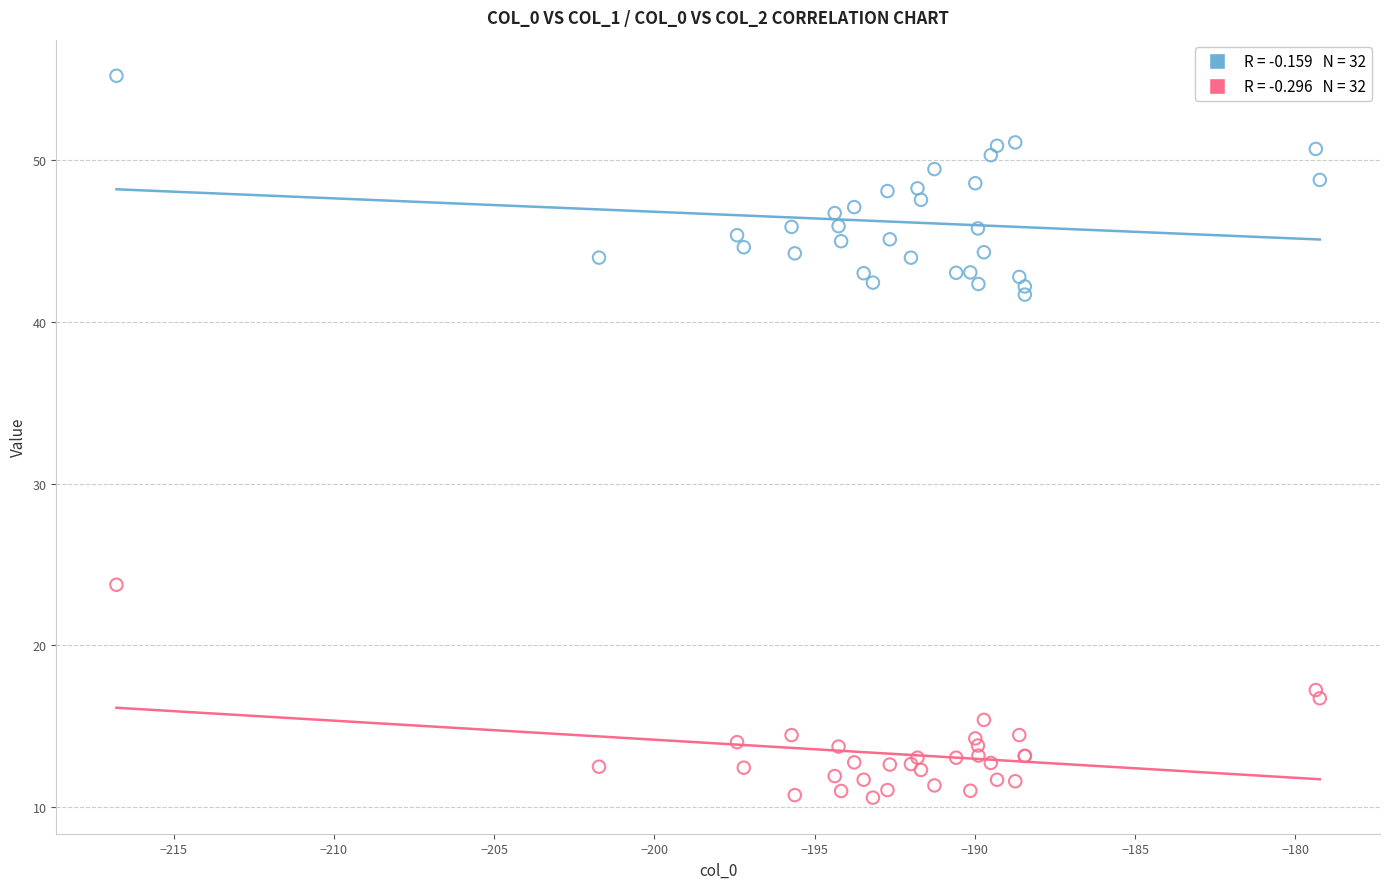

Across all series, what Y value is closest to 32?

23.7